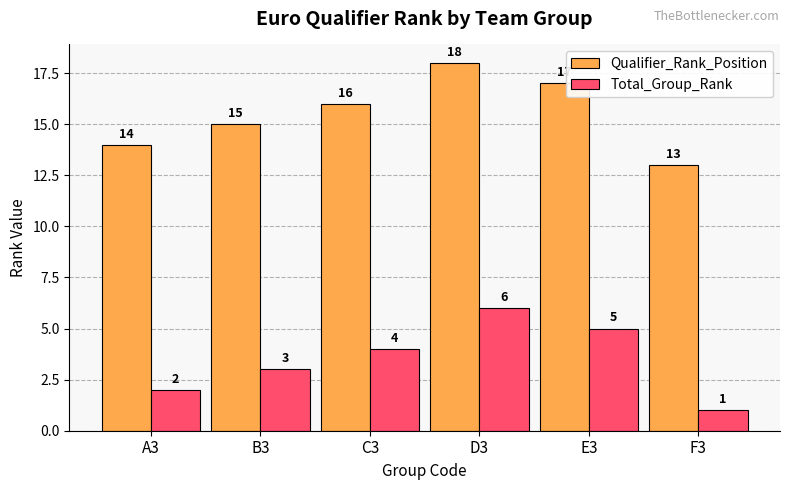

Reading right to left, what are all the values shown in this chart?

Qualifier_Rank_Position: F3=13	E3=17	D3=18	C3=16	B3=15	A3=14
Total_Group_Rank: F3=1	E3=5	D3=6	C3=4	B3=3	A3=2